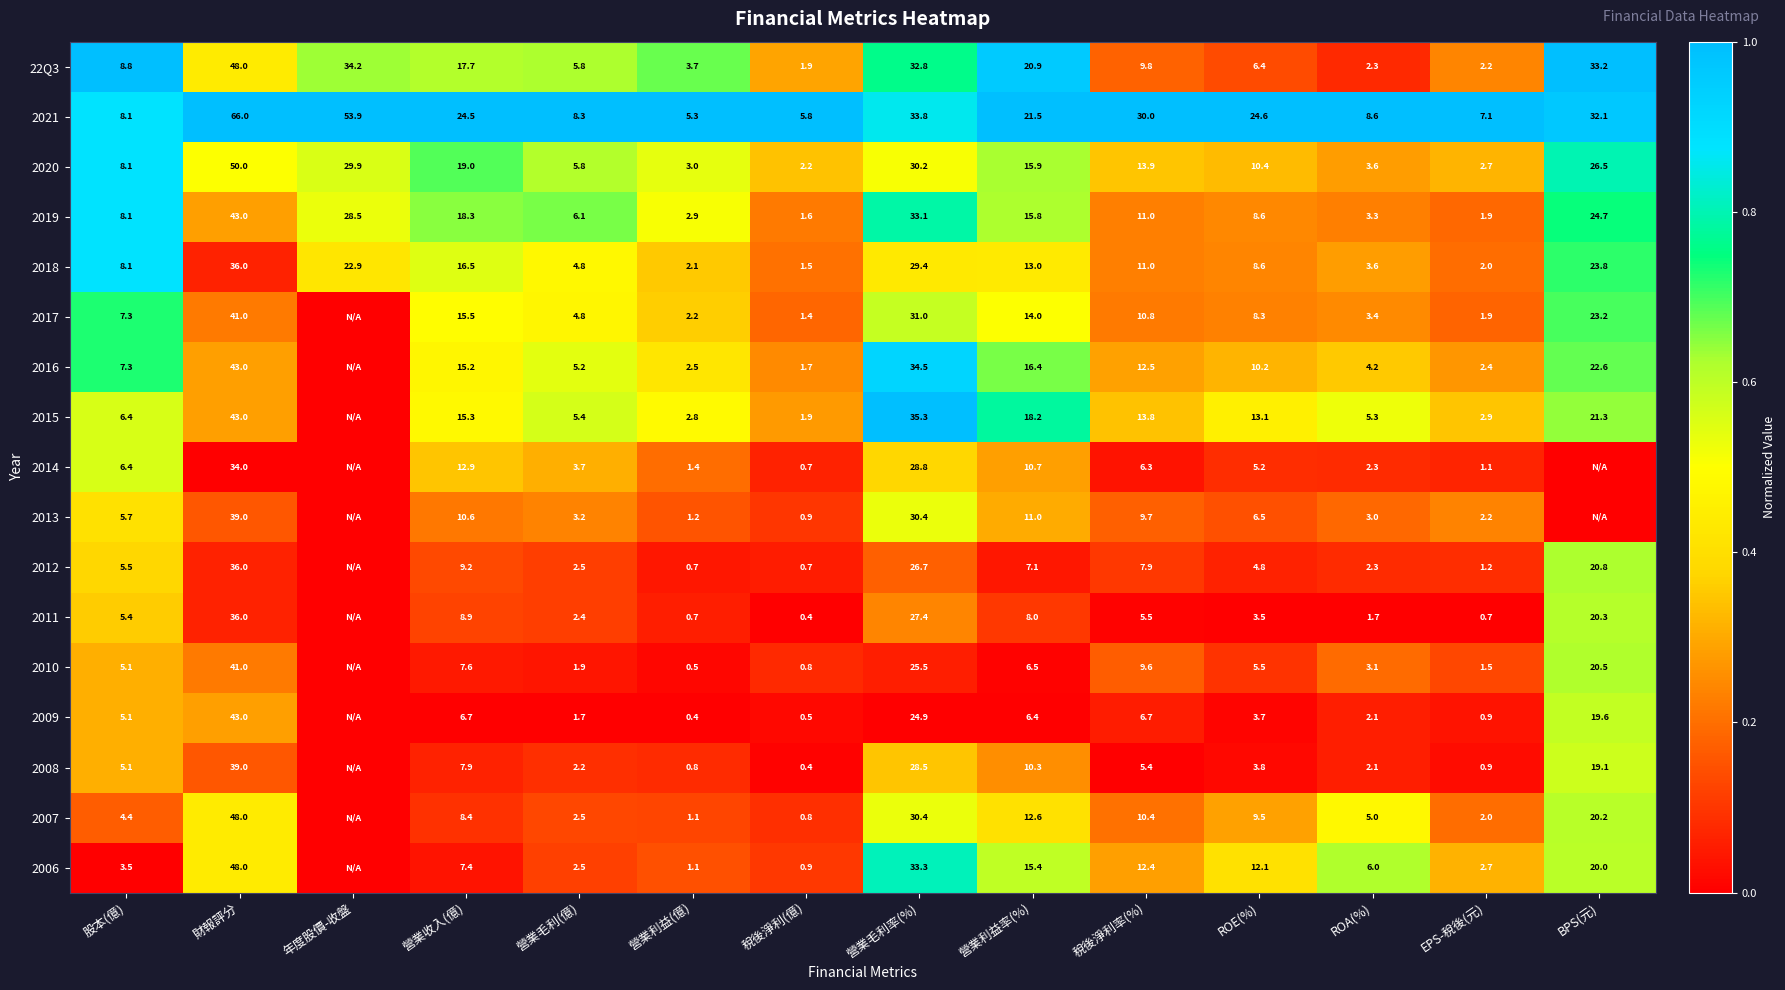

The 2014 series shows 3.5 at ROA(%). True or false?

False